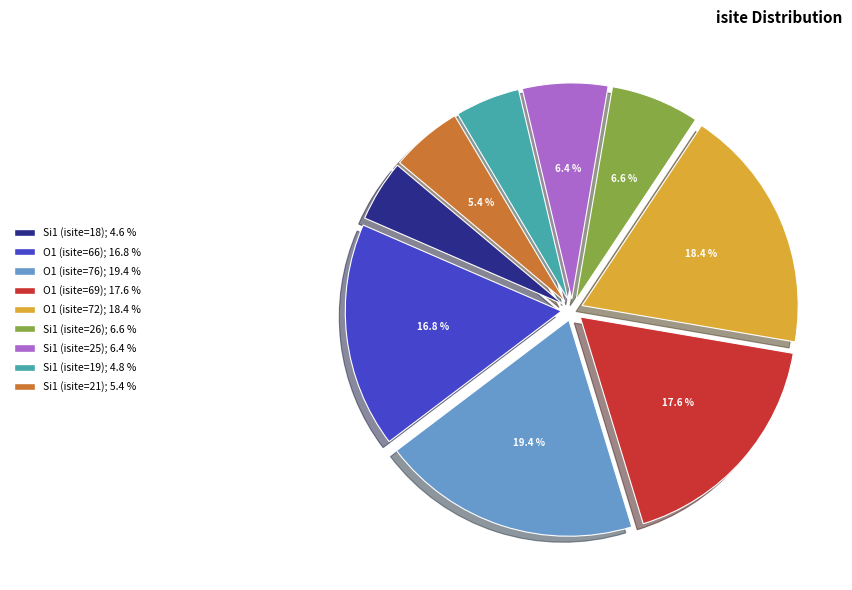

What percentage is the Si1 (isite=18) slice, to the nearest percent?

5%